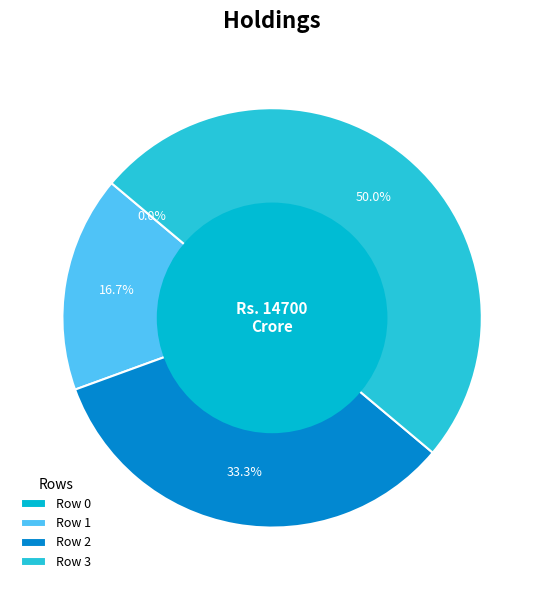

To the nearest percent, what is the difference between the Row 2 and Row 0 slice percentages?

33%